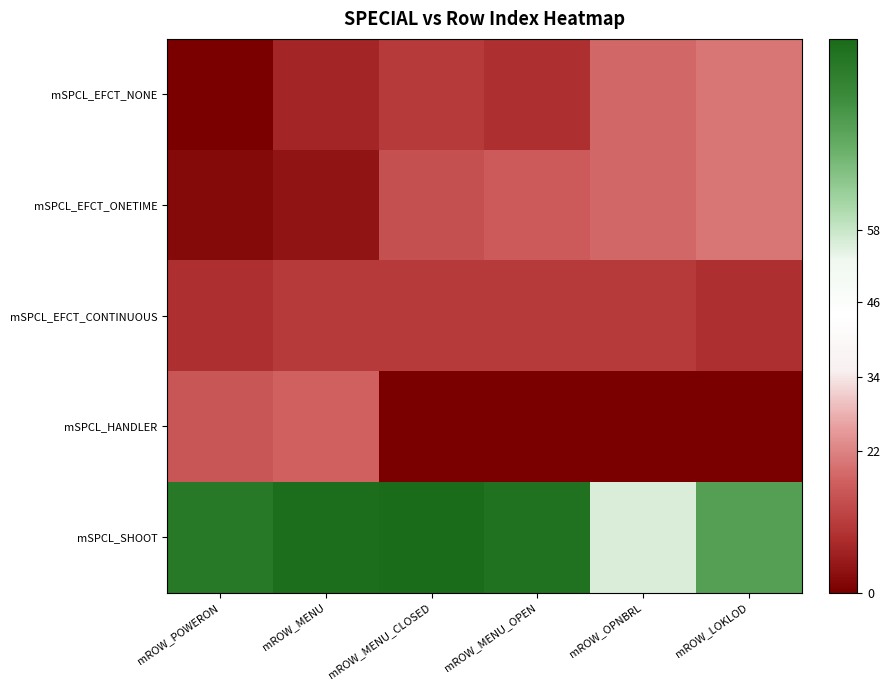

At which category is the sum across all series the highest?

mROW_MENU